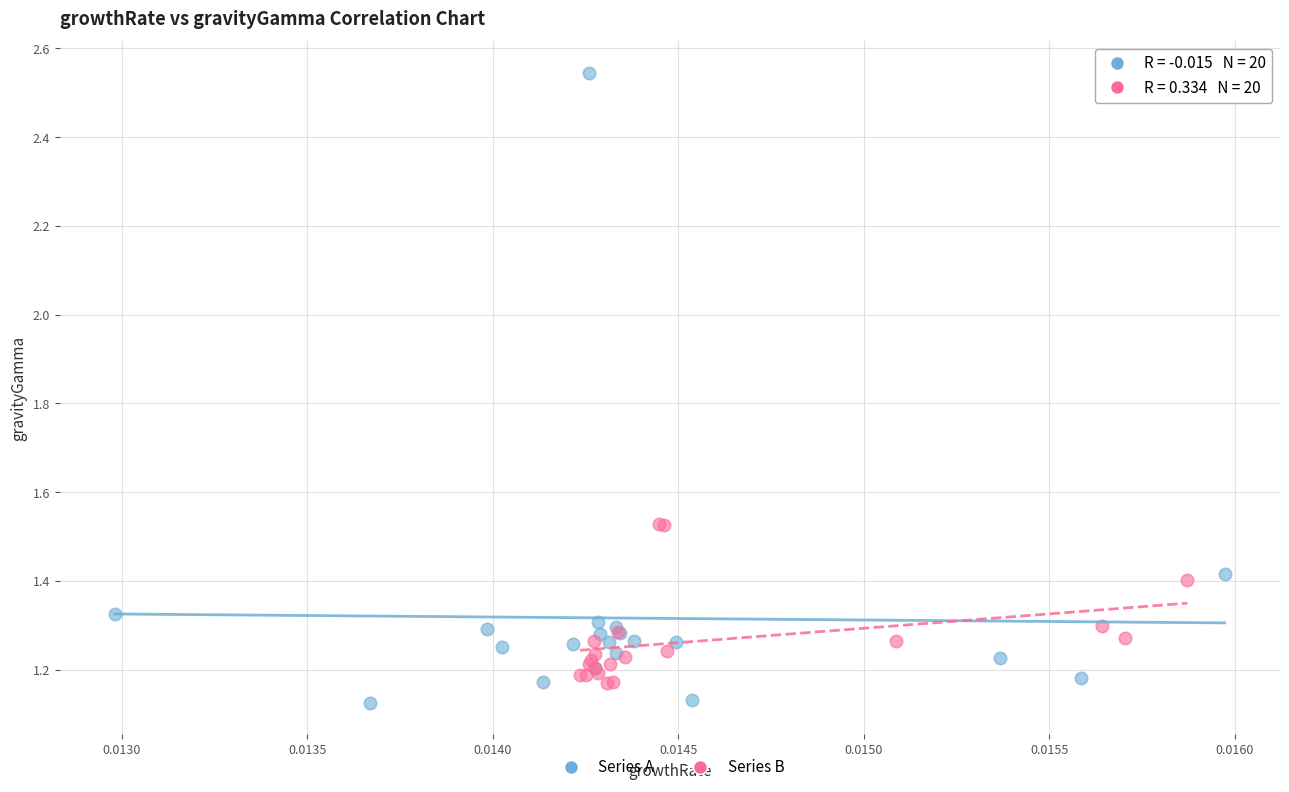

Which series reaches the maximum Y coordinate?

Series A